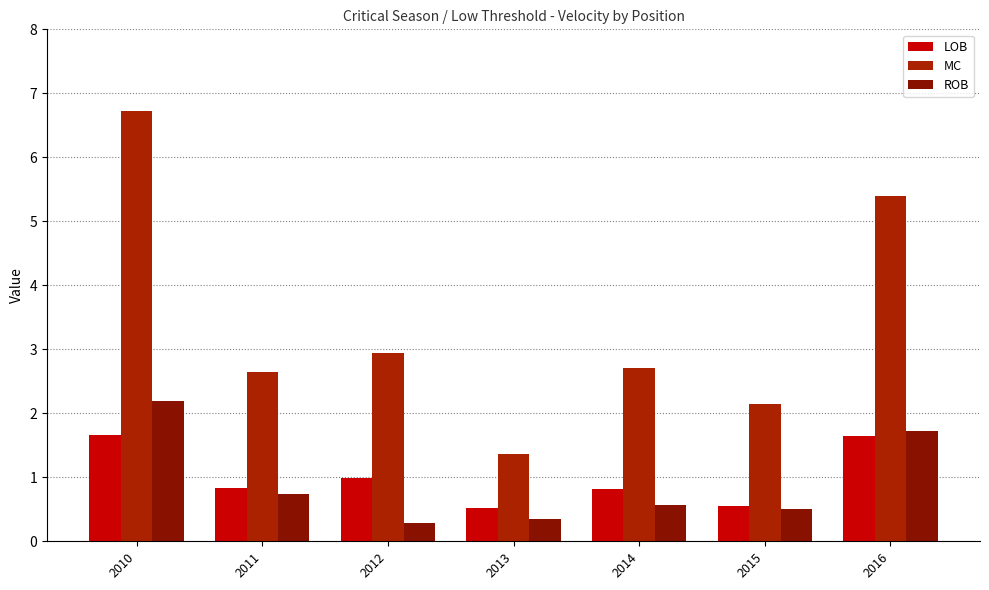

Which series has the largest range (max minus min)?

MC